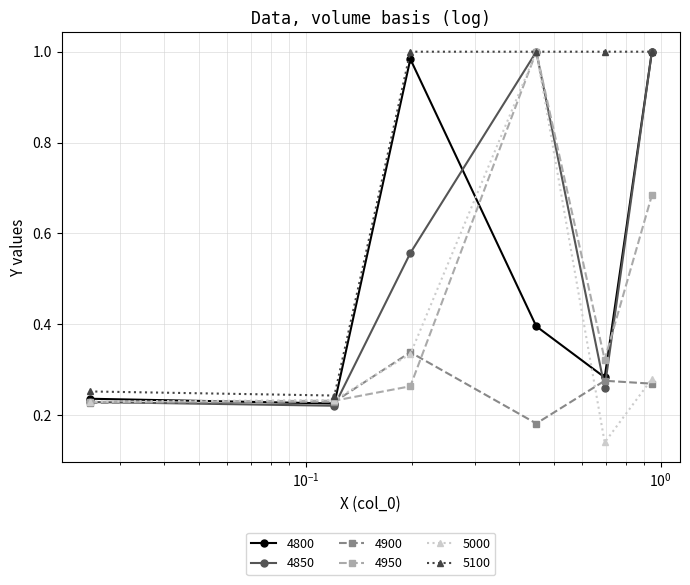

Count the 4900 values in the range 0 to 1.

6